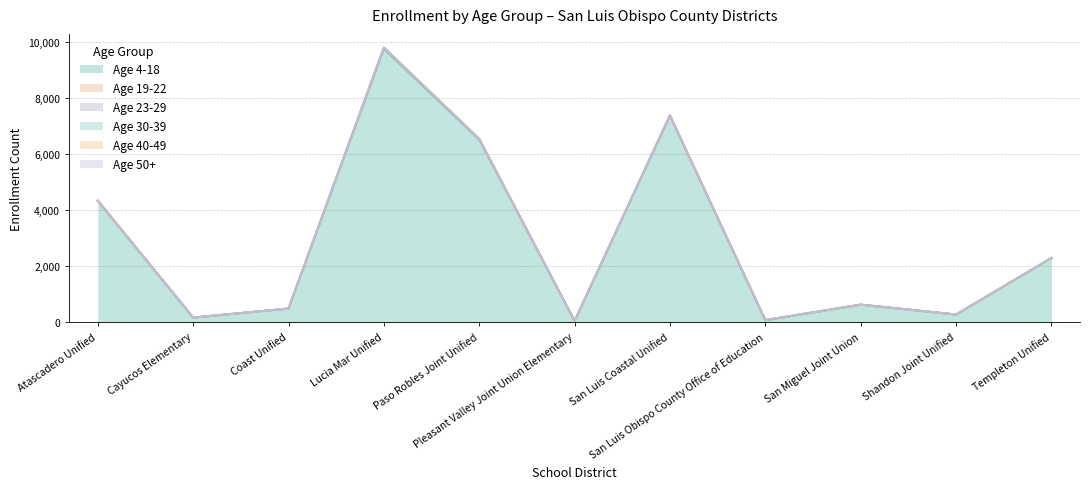

How many data points in Age 4-18 are above 635?

5